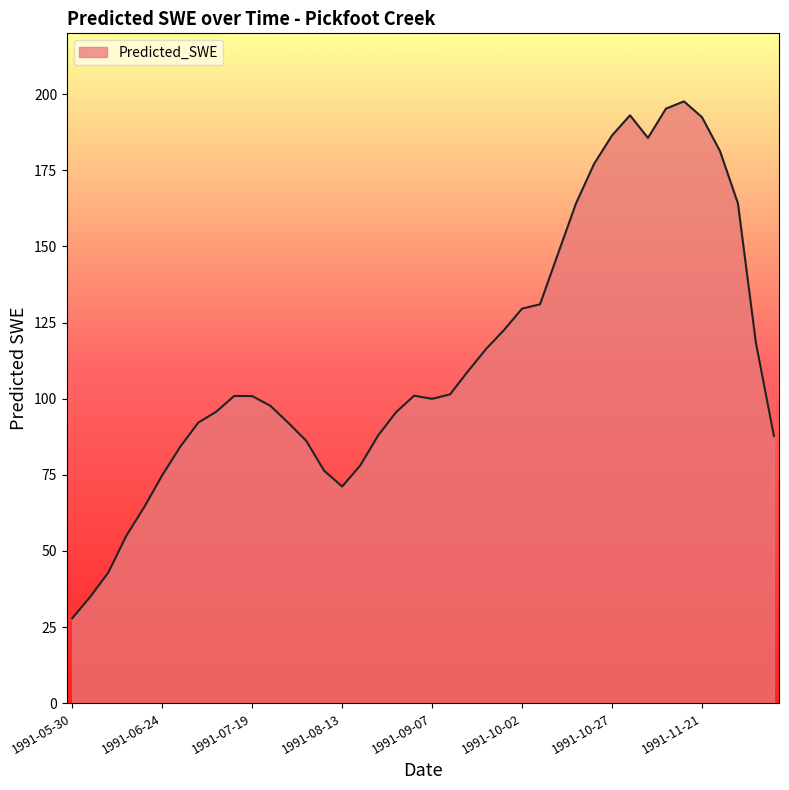

What is the difference between the maximum and minimum values?

169.7